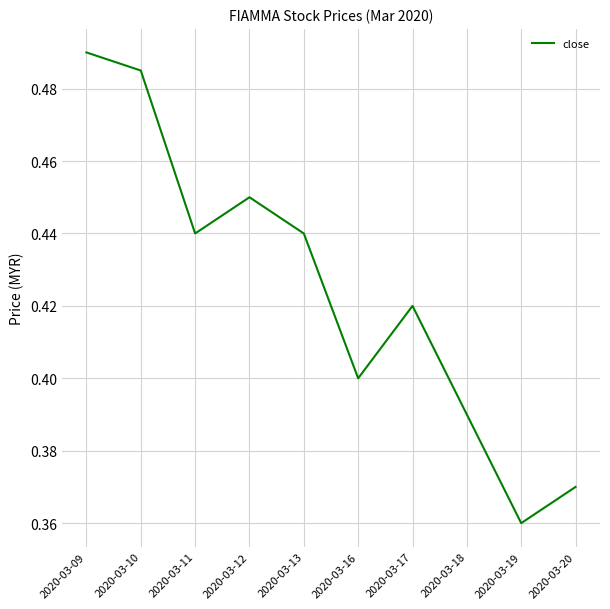

At which category does the chart reach its minimum across all series?

2020-03-19